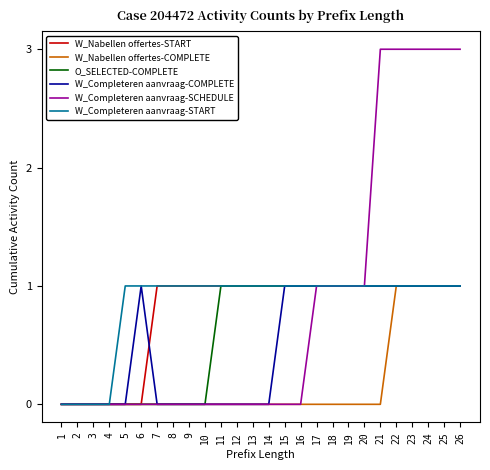

What are all the series names shown in the legend?

W_Nabellen offertes-START, W_Nabellen offertes-COMPLETE, O_SELECTED-COMPLETE, W_Completeren aanvraag-COMPLETE, W_Completeren aanvraag-SCHEDULE, W_Completeren aanvraag-START